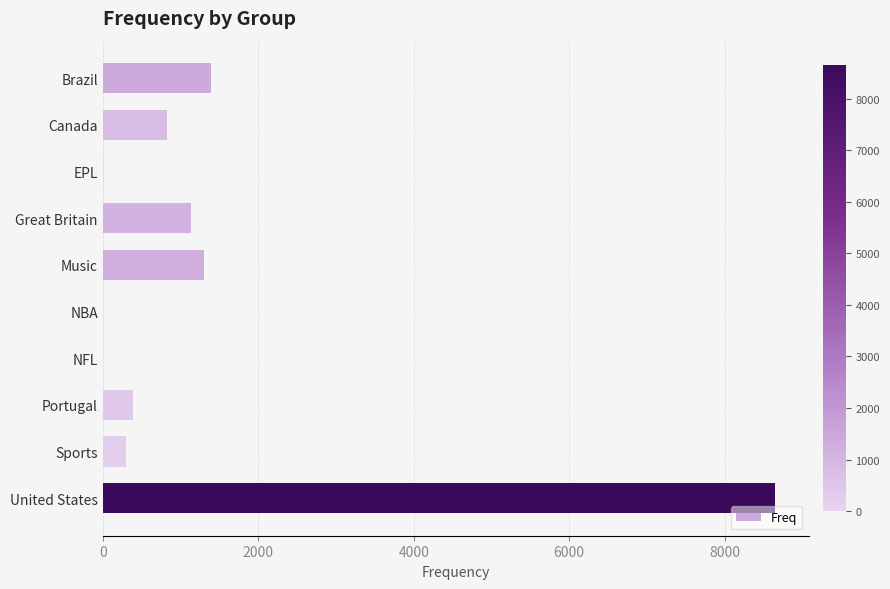

Are the bars horizontal?

Yes